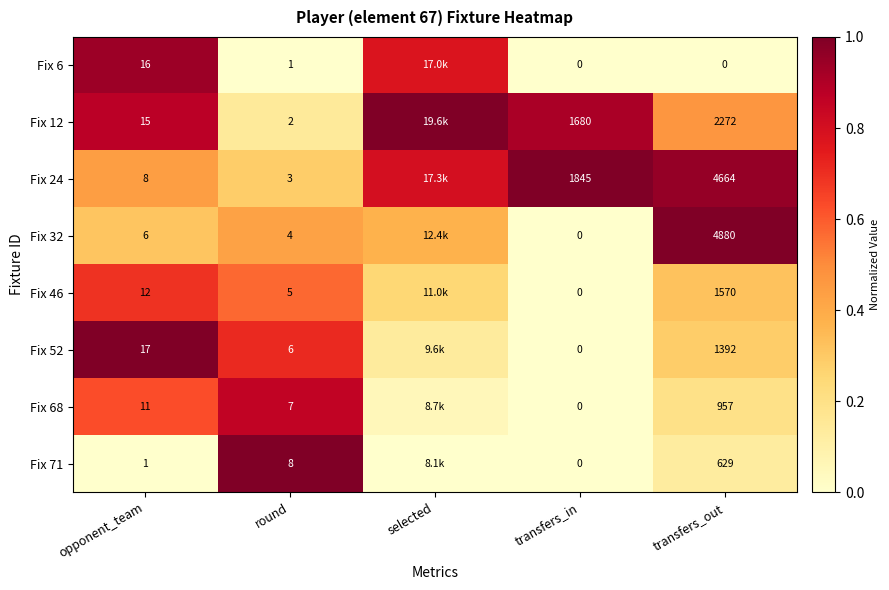

What is the difference between the second highest and second lowest values in the Fix 46 series?

0.3